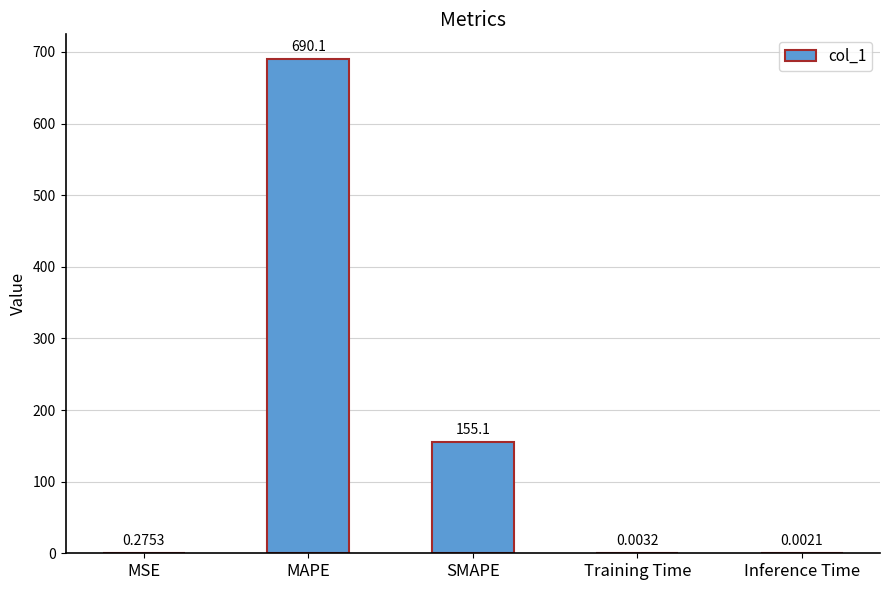

Between MAPE and Inference Time, which is larger?

MAPE